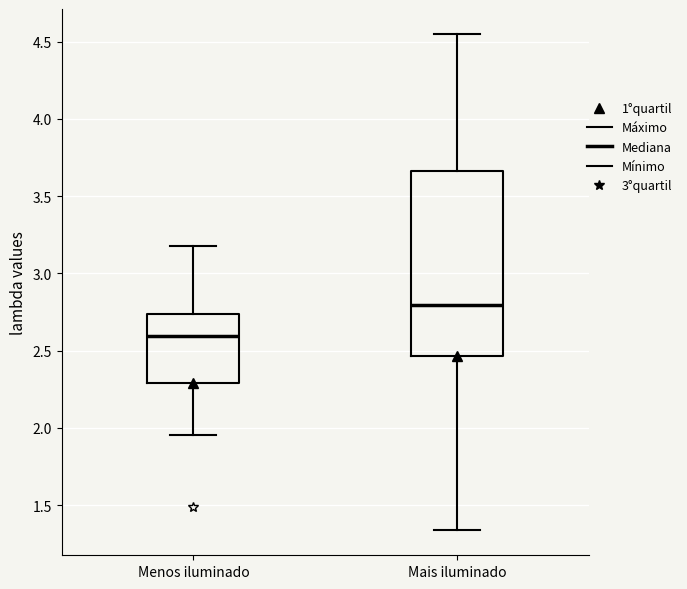

Reading left to right, read every box against the y-axis: the position of its median line, the range the box covers, and the ends of its whiskers. The values are not printed on the chart, so give them approximately, as read against the axis.

Menos iluminado: median 2.60, box 2.30 to 2.75, whiskers 1.95 to 3.20
Mais iluminado: median 2.80, box 2.45 to 3.65, whiskers 1.35 to 4.55